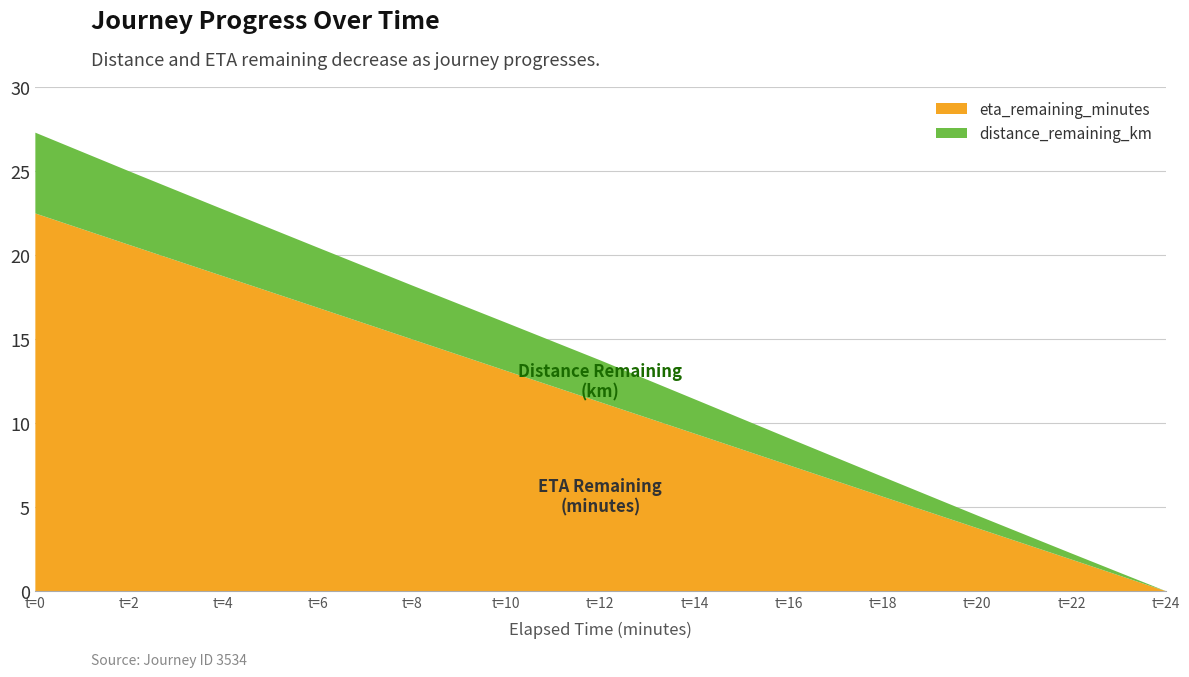

True or false: eta_remaining_minutes has a value of 13.1 at 10.0.

True